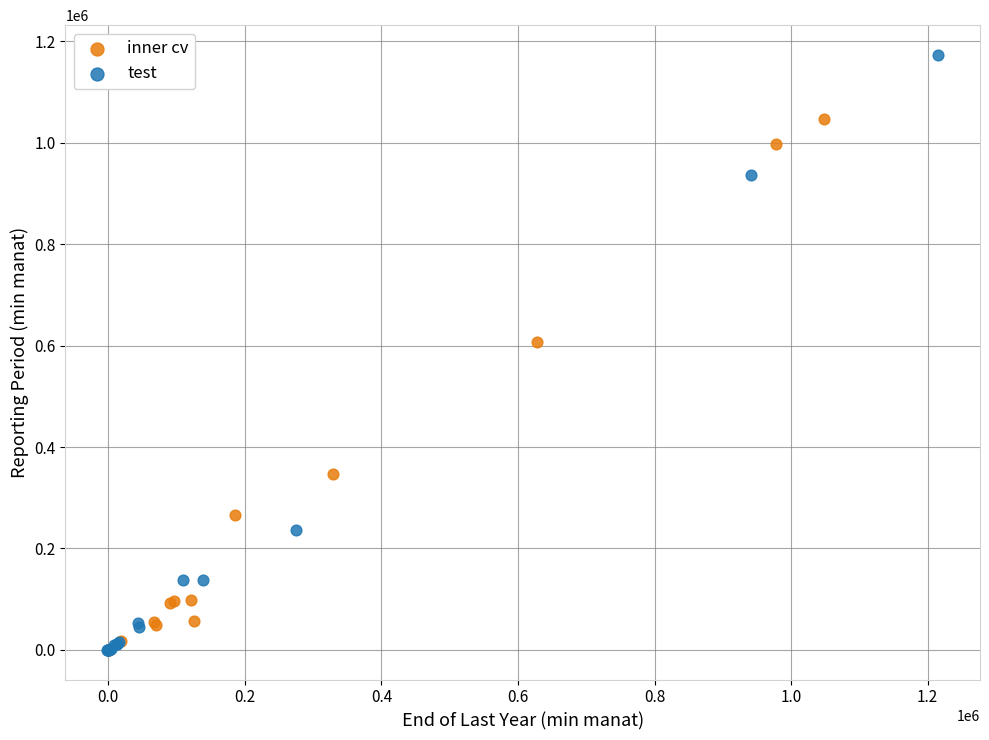

Which series has the largest Y range (max minus min)?

test